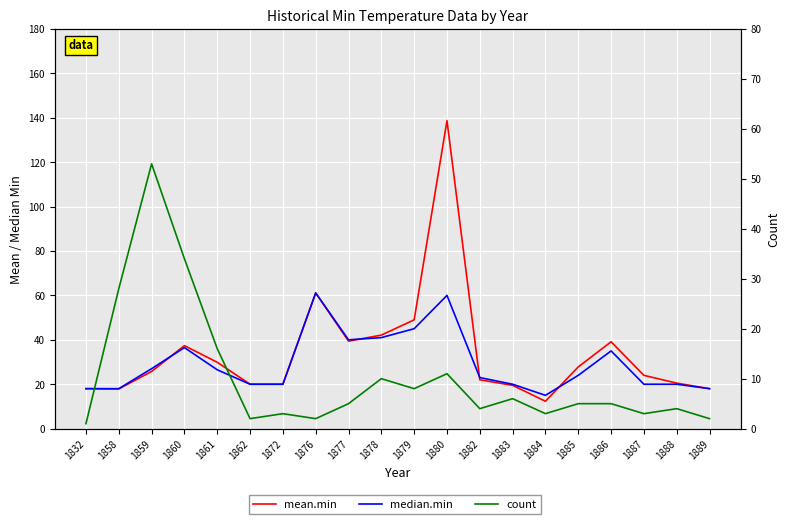

Which category has the lowest value across all series?

1832